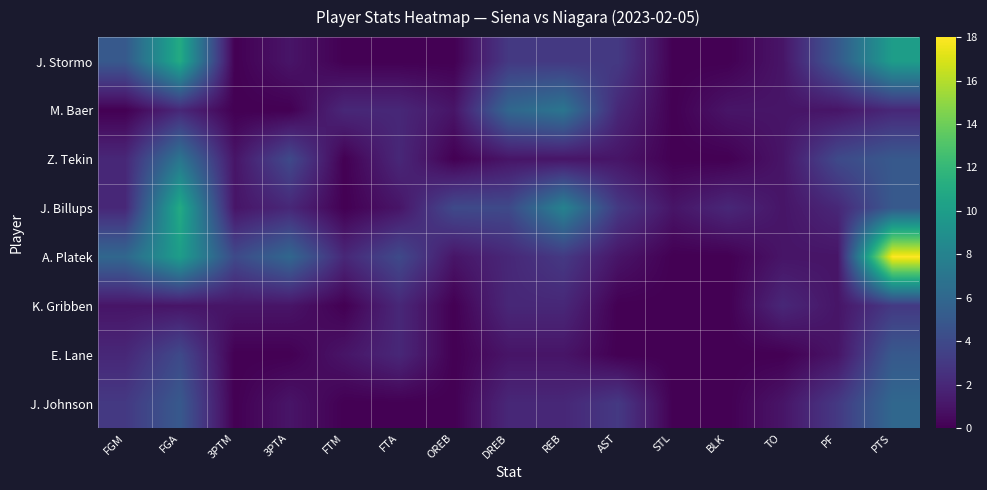

List the series in order of their peak value, lowest first.

K. Gribben, E. Lane, J. Johnson, M. Baer, Z. Tekin, J. Stormo, J. Billups, A. Platek